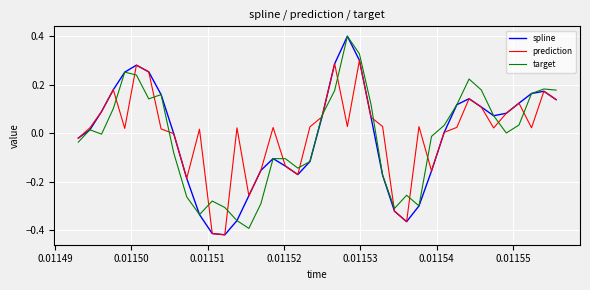

Which series has the widest spread of values?

spline